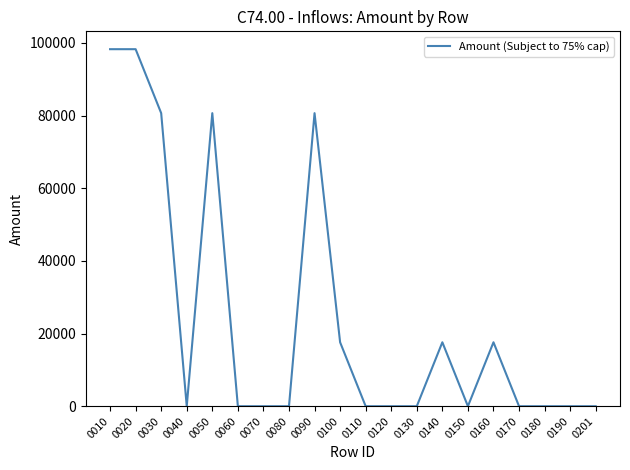

Does the chart have visible grid lines?

No